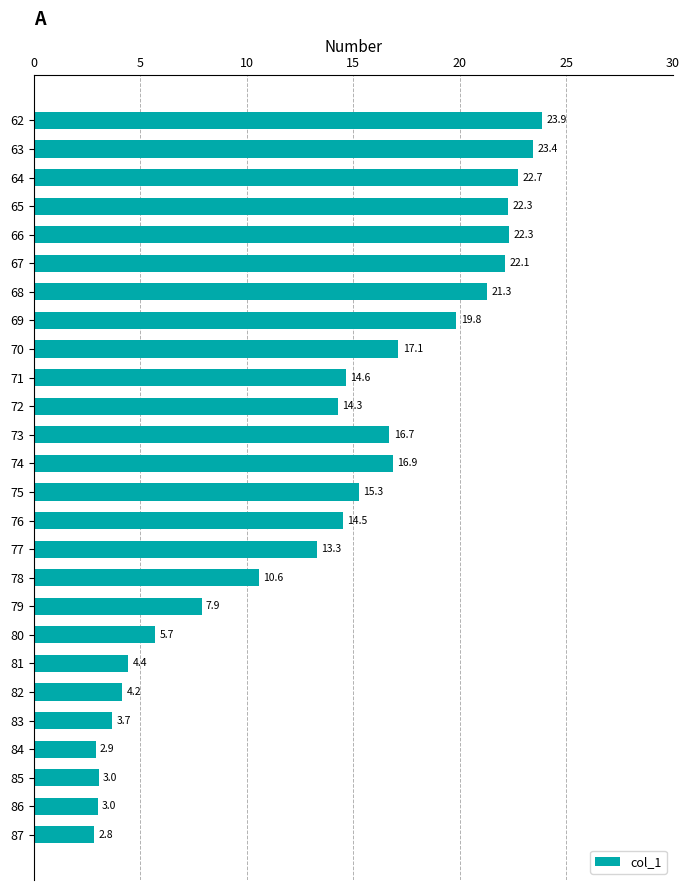

What is the value of the 5th bar from the top?

22.3